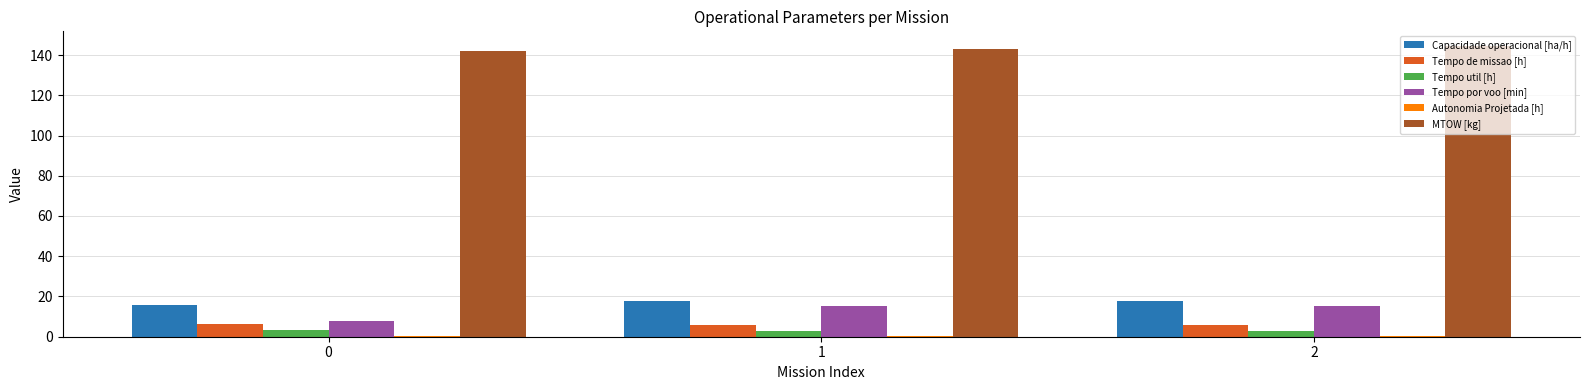

What is the approximate value of MTOW [kg] at 0?

141.8